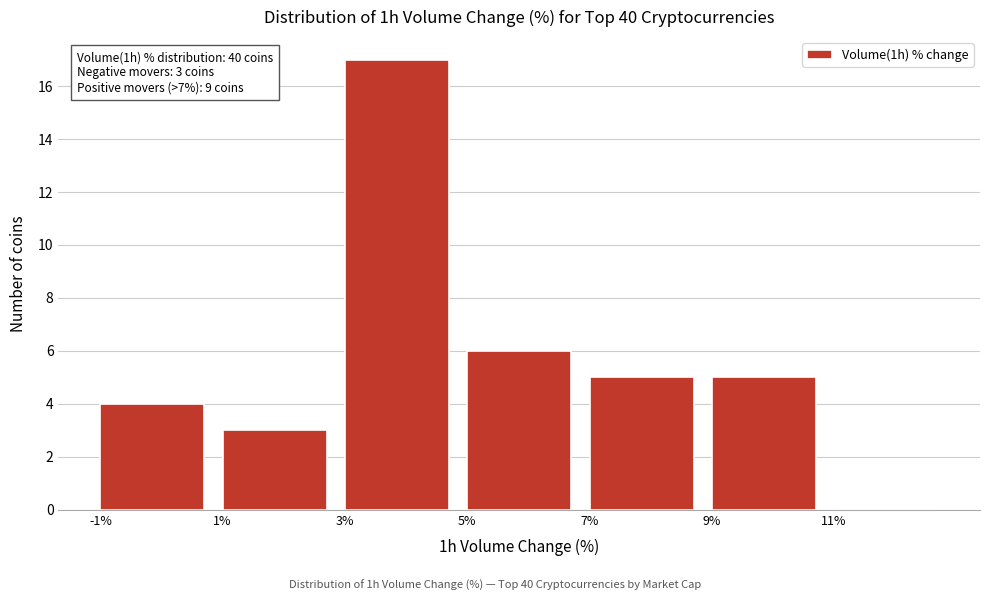

Over which range of the x-axis is the bar tallest?

3 to 5